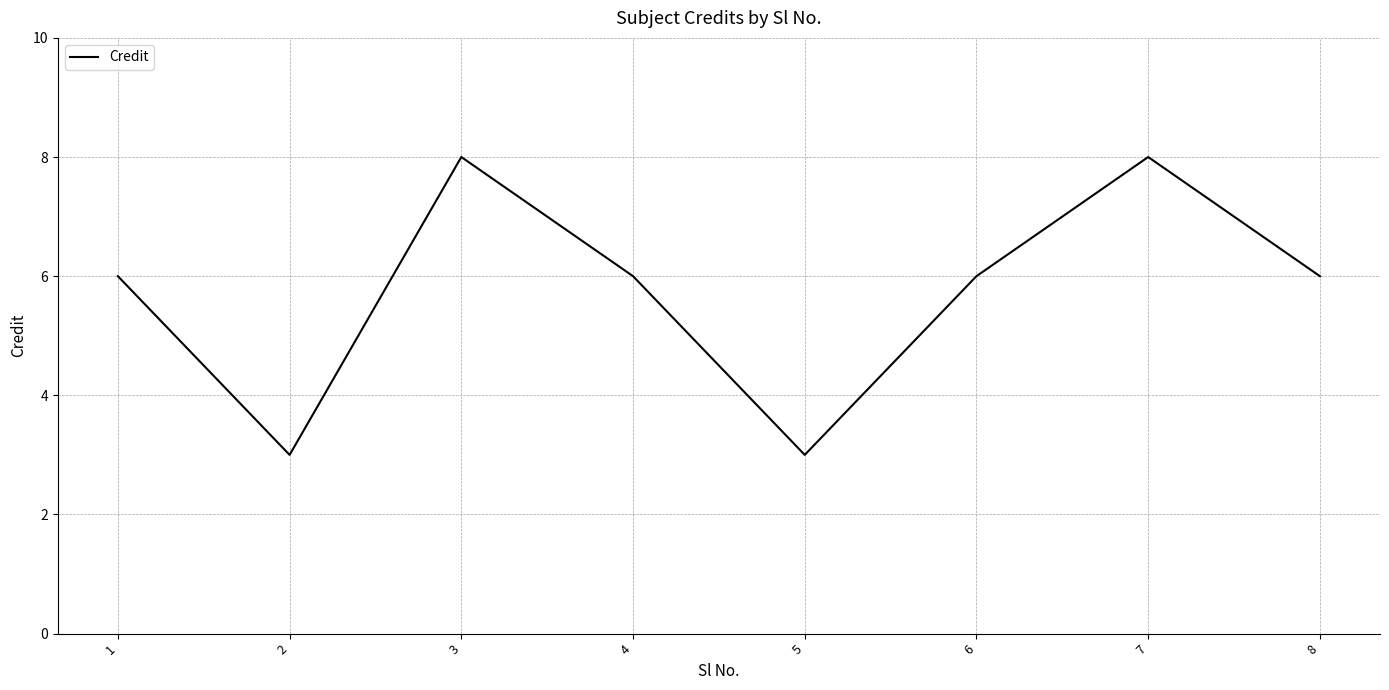

What is the difference between the second highest and minimum values?

5